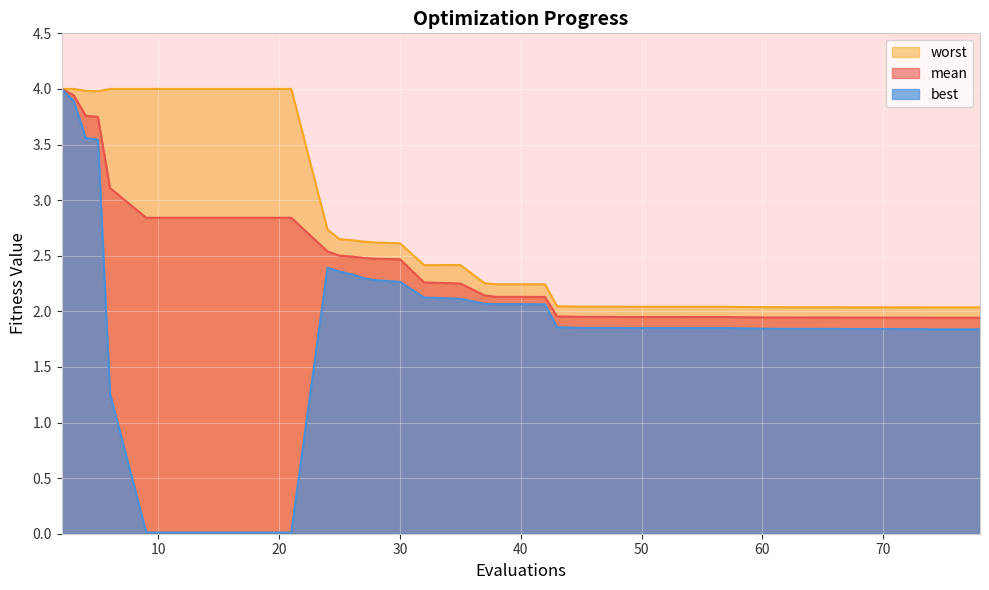

What are all the series names shown in the legend?

worst, mean, best